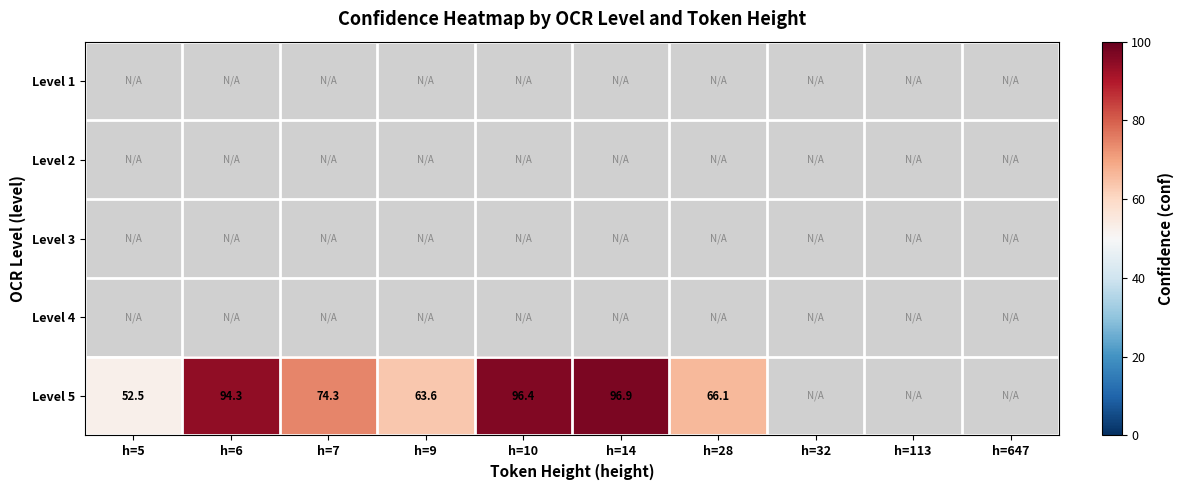

What is the greatest value displayed?

96.9